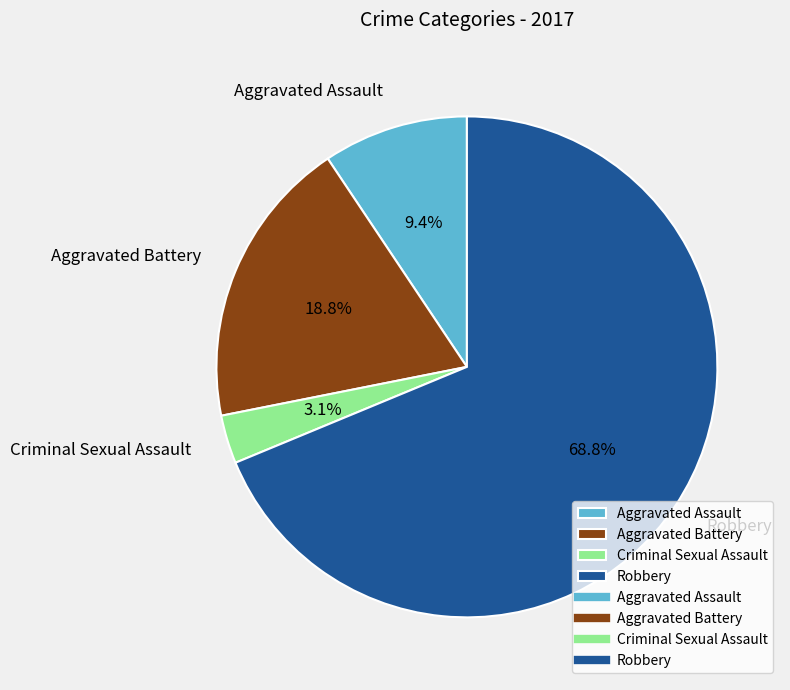

Does Criminal Sexual Assault represent more than half of the total?

No